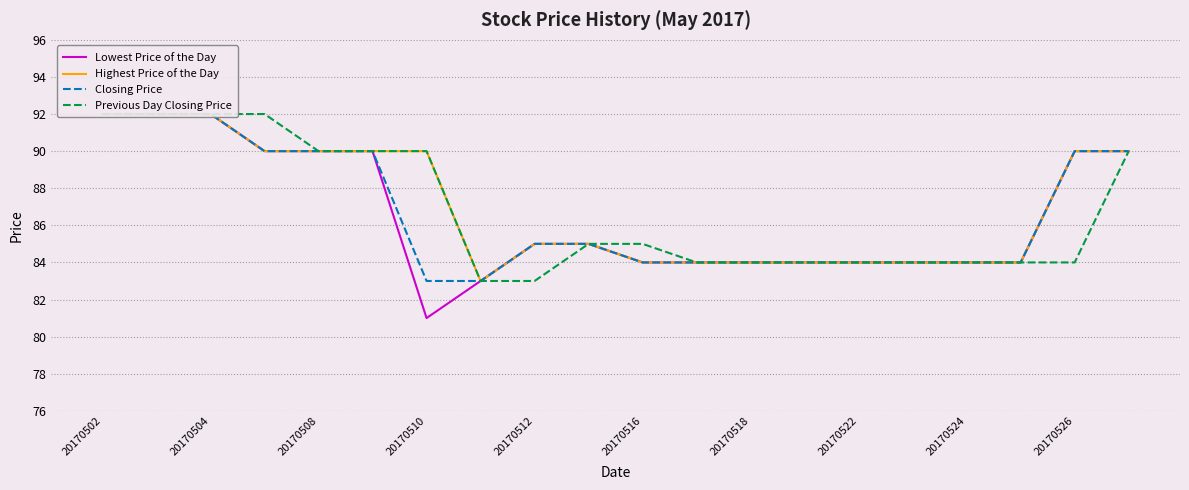

What is the greatest value displayed?

92